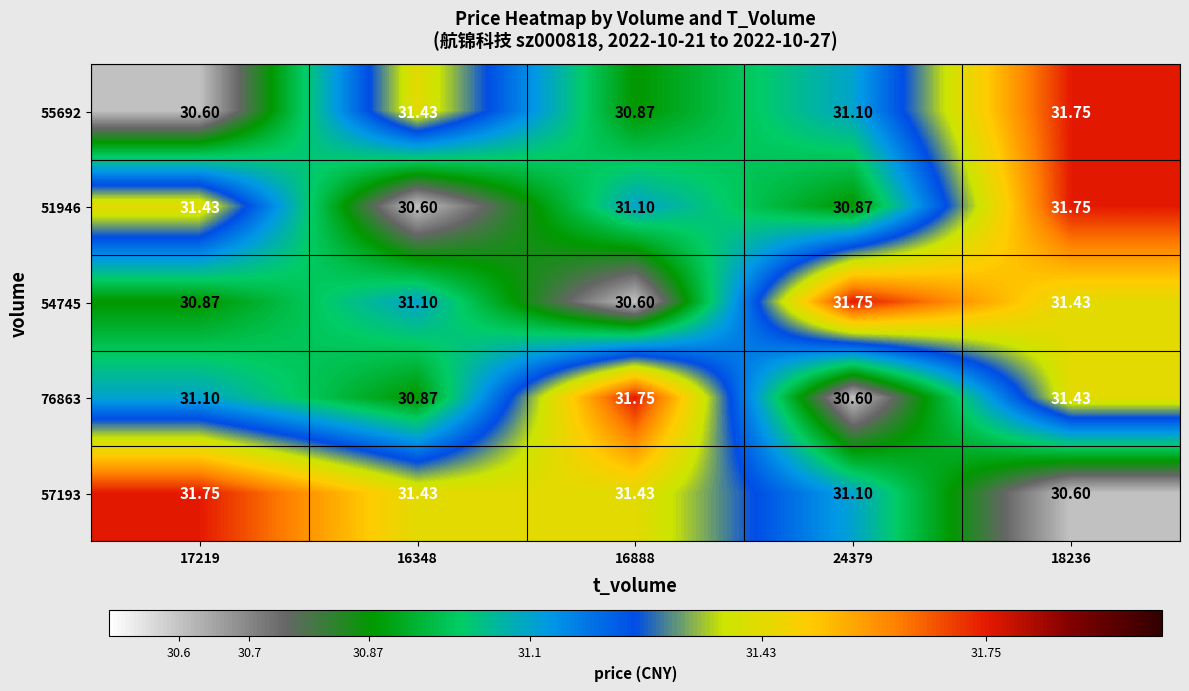

Is the value of 76863 at 16888 greater than the value of 57193 at 16888?

Yes